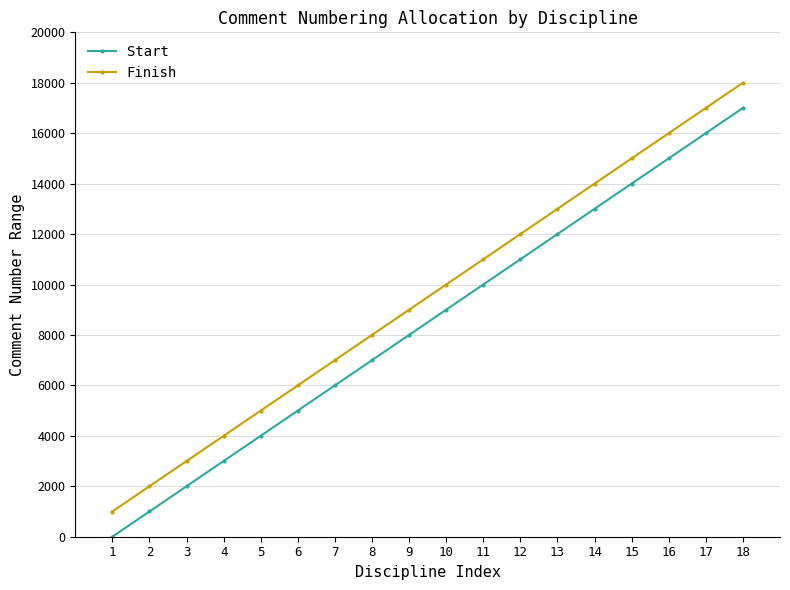

What is the difference between the second highest and second lowest values in the Start series?

15000